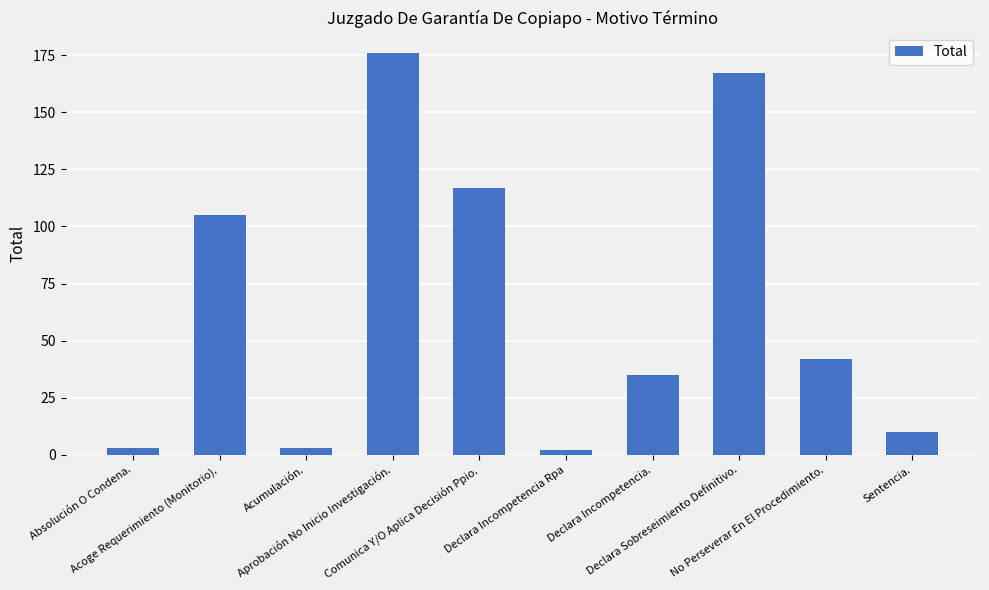

How many bars are there in total?

10